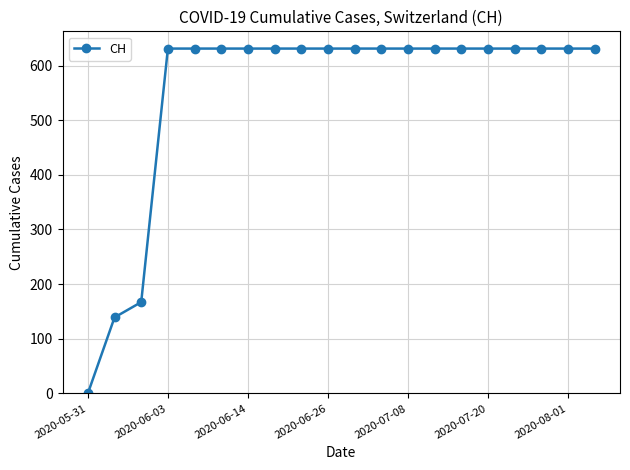

What is the value of the 7th point from the left?

631